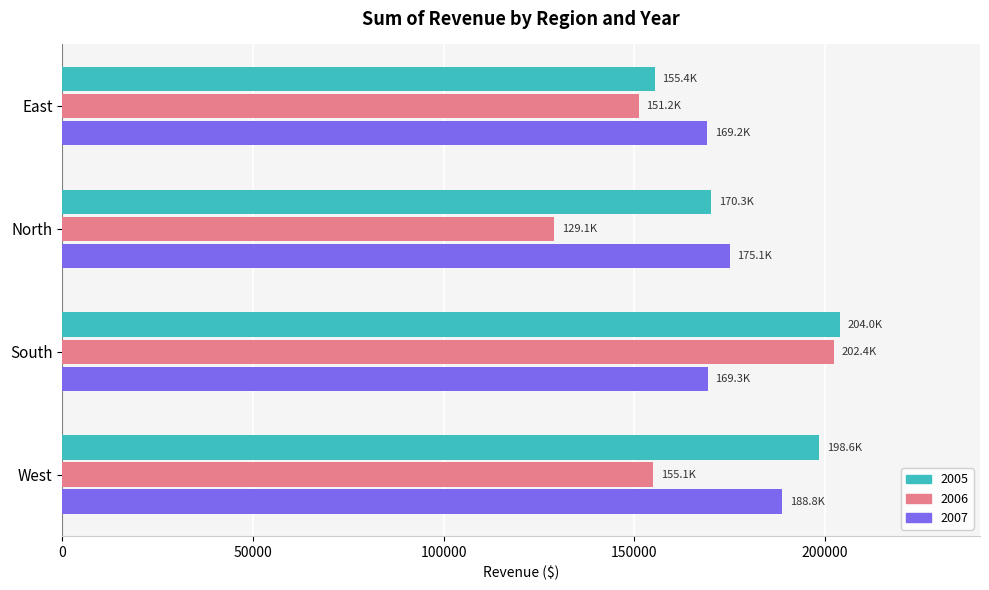

How many values in the 2006 series exceed 155069?

2